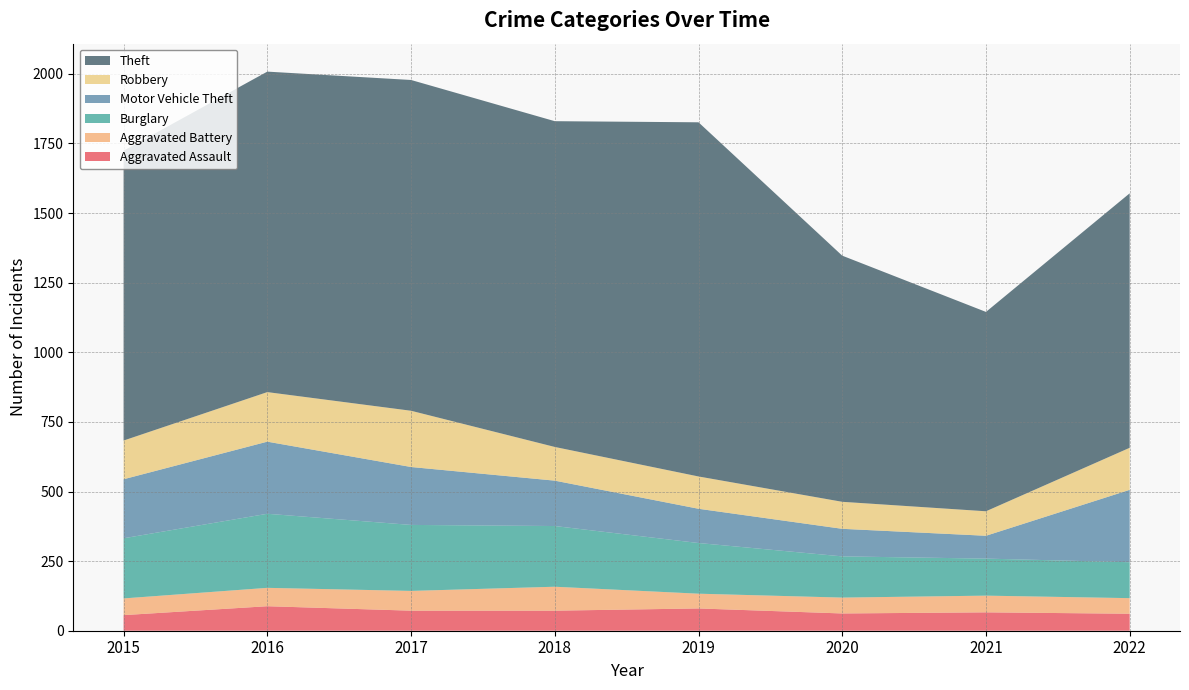

Reading left to right, transcribe all the data shown in this chart.

Aggravated Assault: 56	88	72	72	80	62	66	61
Aggravated Battery: 60	66	71	86	53	57	60	56
Burglary: 216	266	237	218	182	148	133	129
Motor Vehicle Theft: 212	259	208	163	123	99	82	260
Robbery: 139	178	202	121	116	97	88	151
Theft: 1041	1151	1188	1170	1272	884	716	914